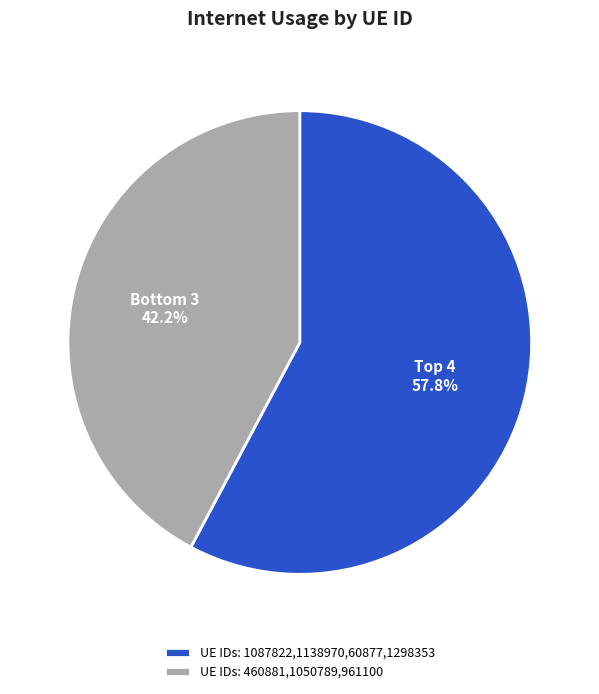

Which category has the smallest portion of the pie?

UE IDs: 460881,1050789,961100